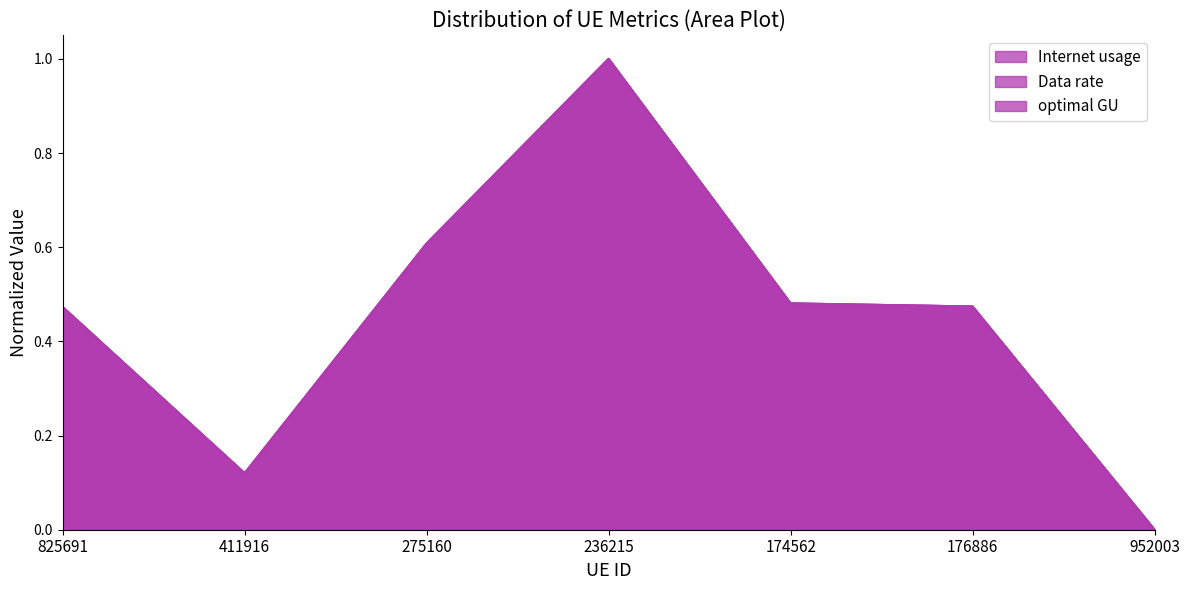

Which label corresponds to the largest value in the chart?

236215